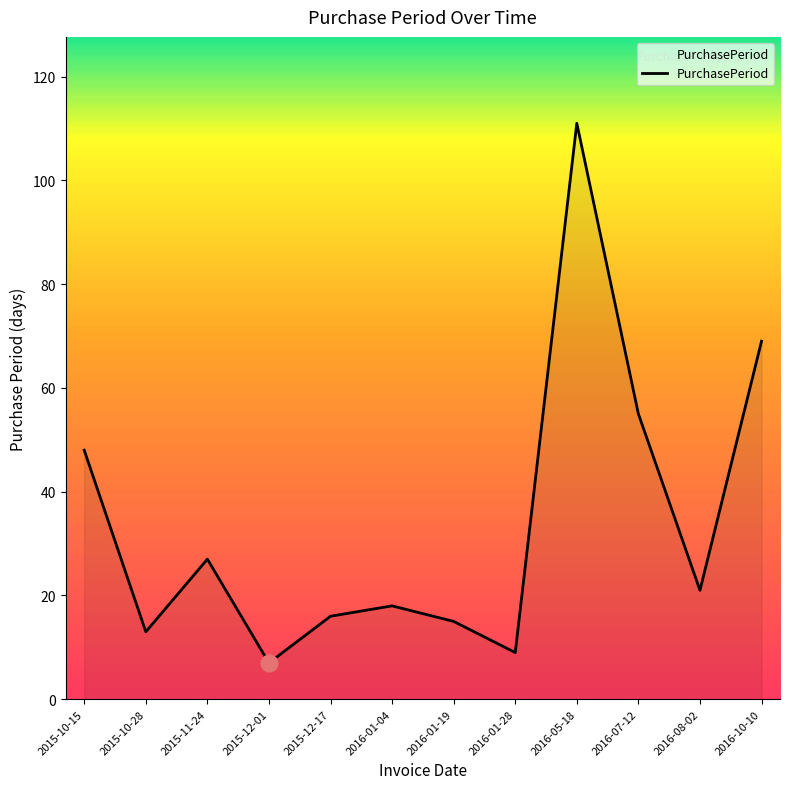

What is the difference between the maximum and minimum values?

104